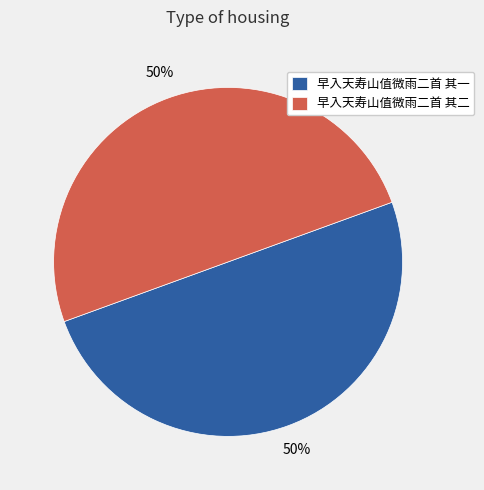

Approximately how many times larger is the value at 早入天寿山值微雨二首 其一 compared to 早入天寿山值微雨二首 其二?

1.0